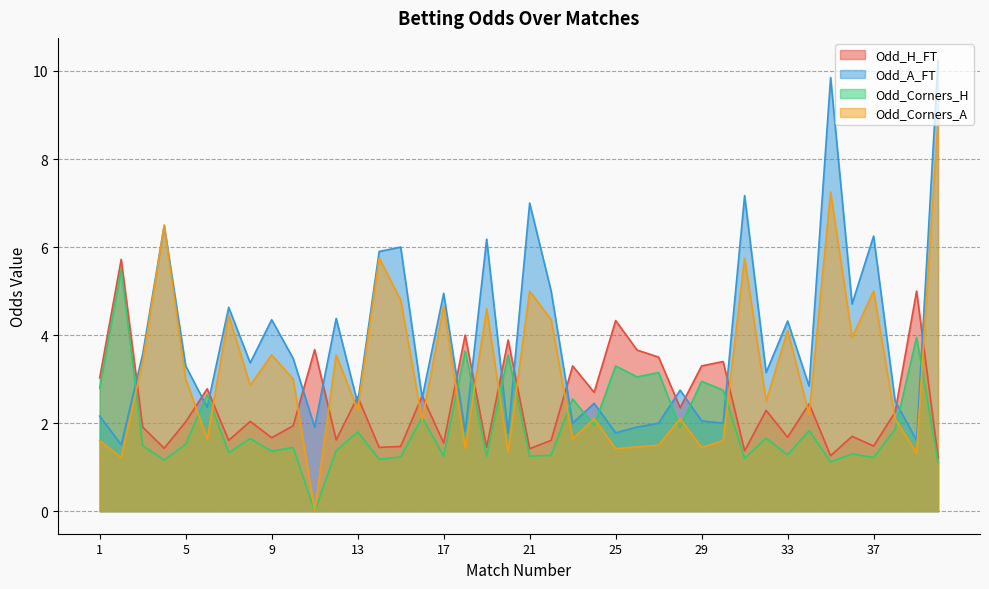

Reading left to right, list all the values displayed in this chart.

Odd_H_FT: 1=3.0	2=5.7	3=1.9	4=1.4	5=2.0	6=2.8	7=1.6	8=2.0	9=1.7	10=1.9	11=3.7	12=1.6	13=2.6	14=1.4	15=1.5	16=2.6	17=1.6	18=4.0	19=1.4	20=3.9	21=1.4	22=1.6	23=3.3	24=2.7	25=4.3	26=3.7	27=3.5	28=2.4	29=3.3	30=3.4	31=1.4	32=2.3	33=1.7	34=2.4	35=1.3	36=1.7	37=1.5	38=2.2	39=5.0	40=1.2
Odd_A_FT: 1=2.2	2=1.5	3=3.6	4=6.5	5=3.3	6=2.4	7=4.6	8=3.4	9=4.3	10=3.5	11=1.9	12=4.4	13=2.5	14=5.9	15=6.0	16=2.6	17=5.0	18=1.8	19=6.2	20=1.8	21=7.0	22=5.0	23=2.0	24=2.5	25=1.8	26=1.9	27=2.0	28=2.8	29=2.0	30=2.0	31=7.2	32=3.1	33=4.3	34=2.8	35=9.8	36=4.7	37=6.2	38=2.5	39=1.6	40=10.2
Odd_Corners_H: 1=2.8	2=5.5	3=1.5	4=1.2	5=1.5	6=2.6	7=1.3	8=1.6	9=1.4	10=1.4	11=0.0	12=1.4	13=1.8	14=1.2	15=1.2	16=2.1	17=1.2	18=3.6	19=1.2	20=3.5	21=1.2	22=1.3	23=2.5	24=1.9	25=3.3	26=3.0	27=3.1	28=1.9	29=3.0	30=2.8	31=1.2	32=1.7	33=1.3	34=1.8	35=1.1	36=1.3	37=1.2	38=1.9	39=4.0	40=1.1
Odd_Corners_A: 1=1.6	2=1.2	3=3.4	4=6.5	5=3.0	6=1.6	7=4.5	8=2.9	9=3.5	10=3.0	11=0.0	12=3.5	13=2.3	14=5.8	15=4.8	16=2.1	17=4.7	18=1.4	19=4.6	20=1.4	21=5.0	22=4.3	23=1.6	24=2.1	25=1.4	26=1.5	27=1.5	28=2.1	29=1.4	30=1.6	31=5.8	32=2.5	33=4.1	34=2.2	35=7.2	36=4.0	37=5.0	38=2.1	39=1.3	40=8.9